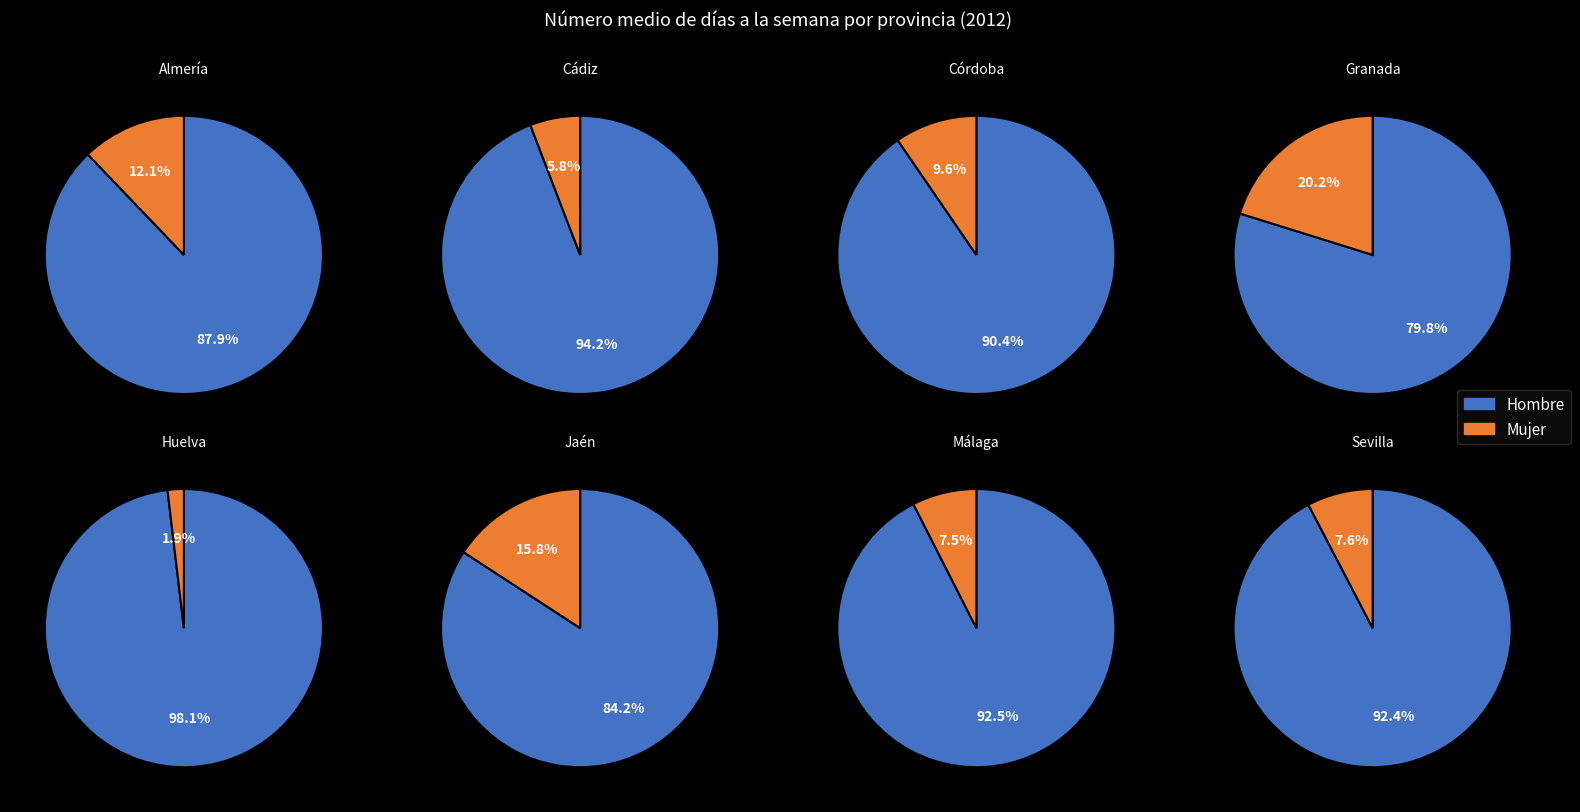

Does Almería account for over 50% of the chart?

No